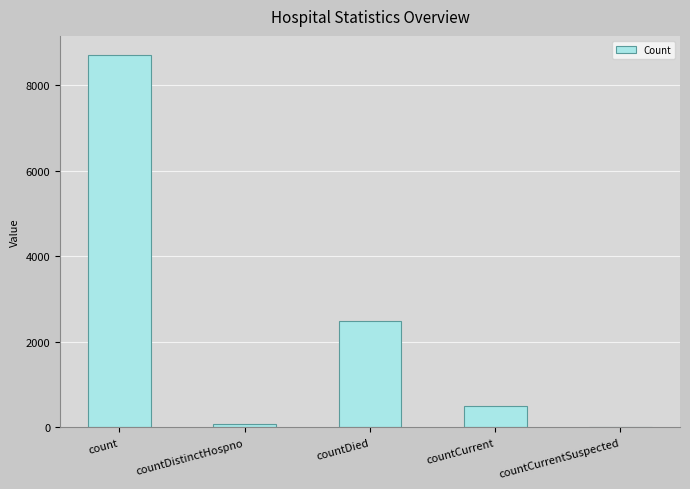

What is the change in value from count to countDied?

-6237